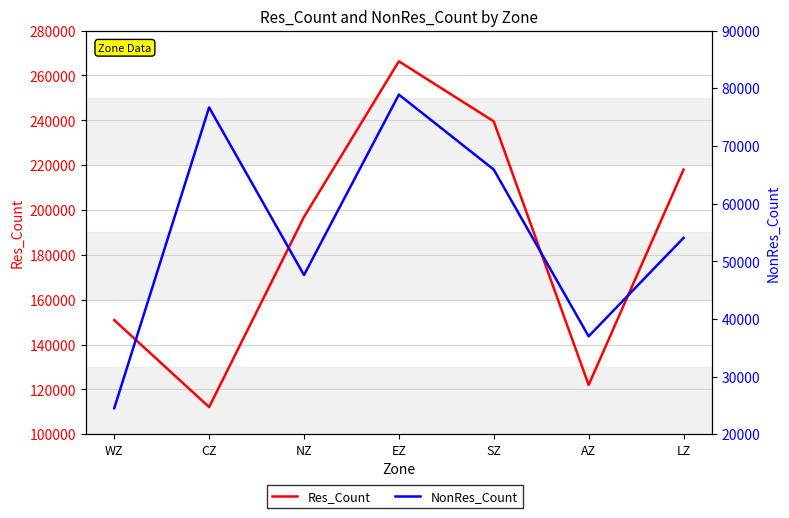

What is the spread (max minus min) of values at WZ?

126379